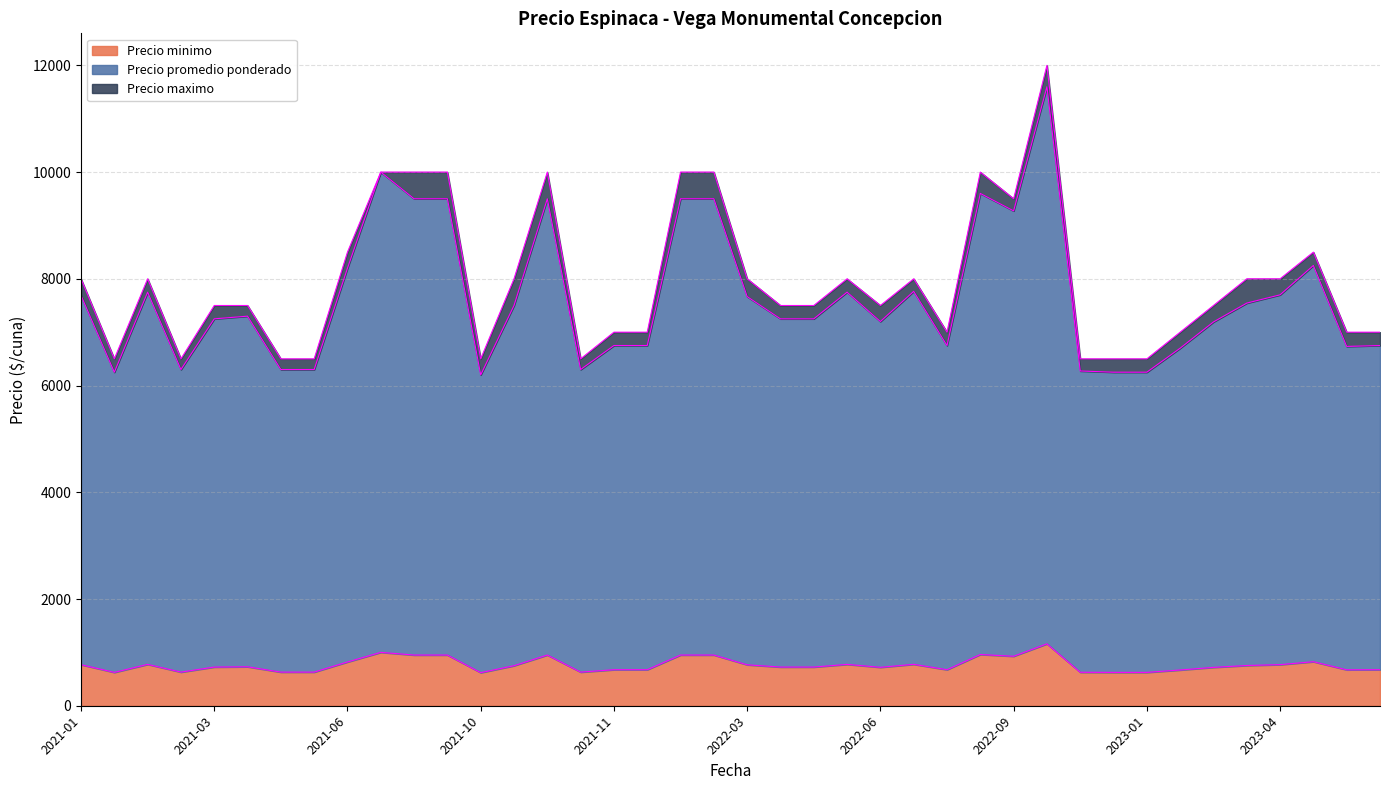

Is it true that Precio maximo equals 8508 at 2021-05?

False